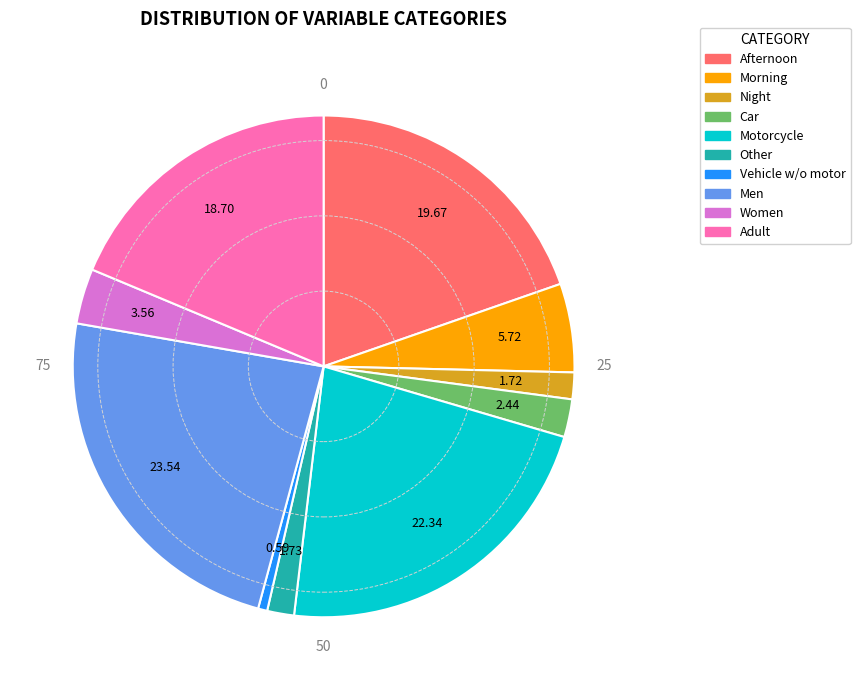

Does any single category account for the majority?

No